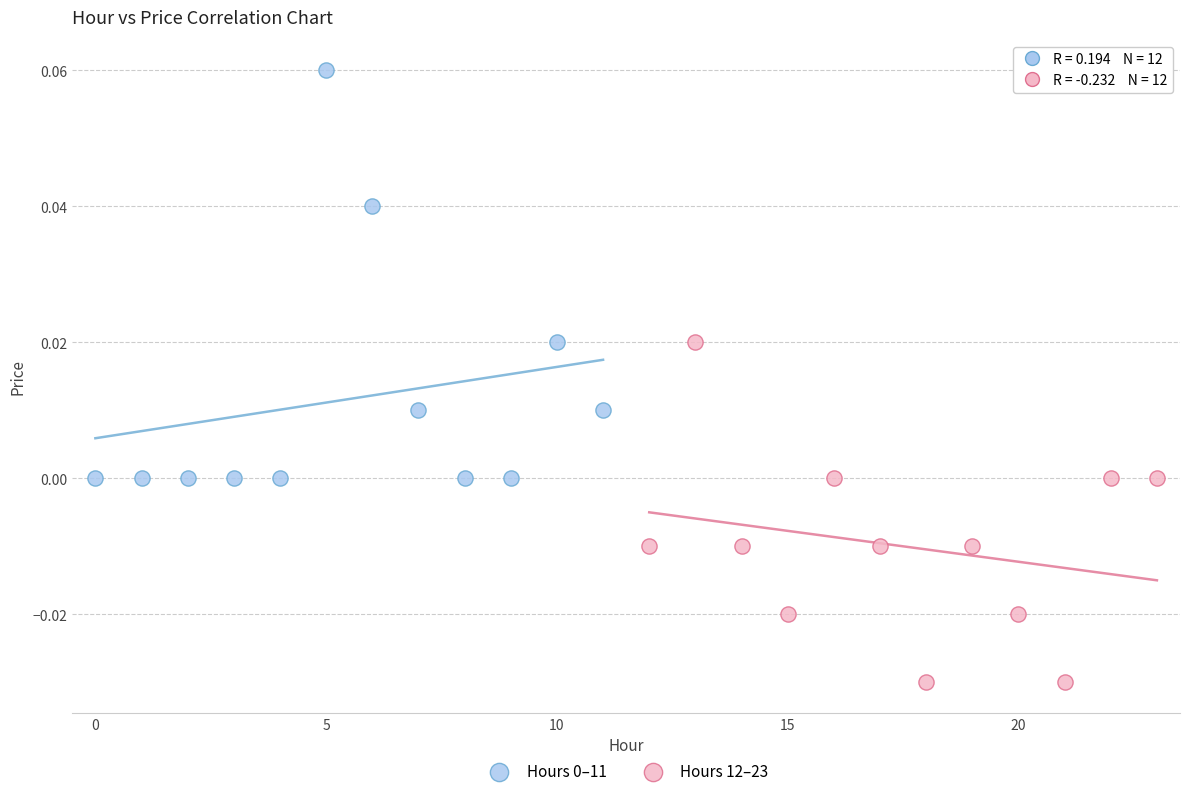

Which series contains the lowest Y value?

Hours 12–23